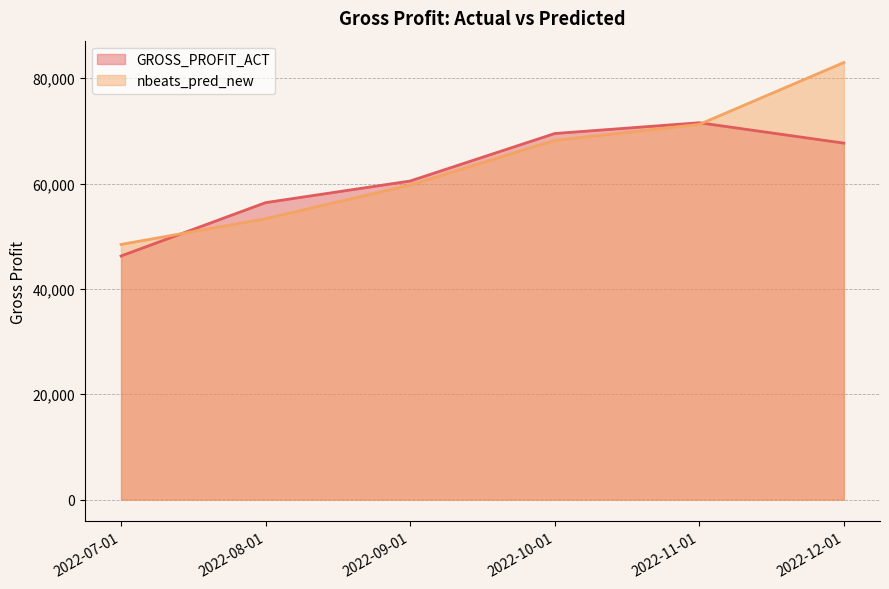

At which category is the sum across all series the highest?

2022-12-01